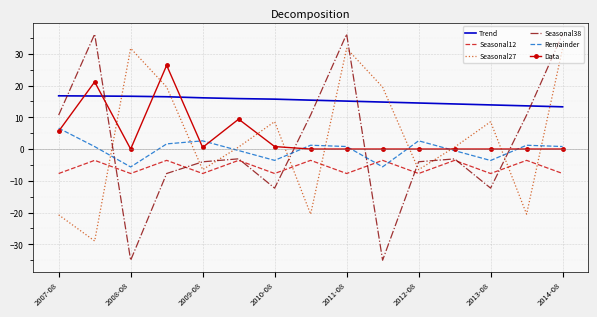

Which series has the widest spread of values?

Seasonal38